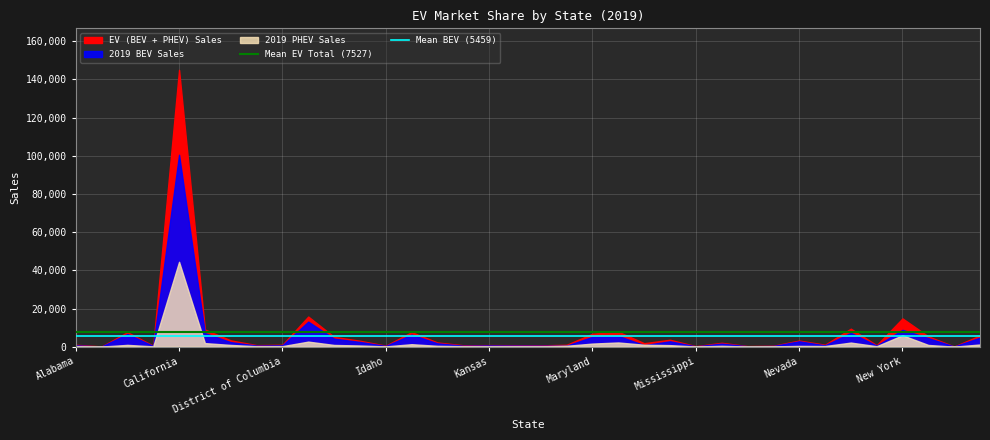

Where is Mean BEV (5459) nearest to the value 5459?

Alabama